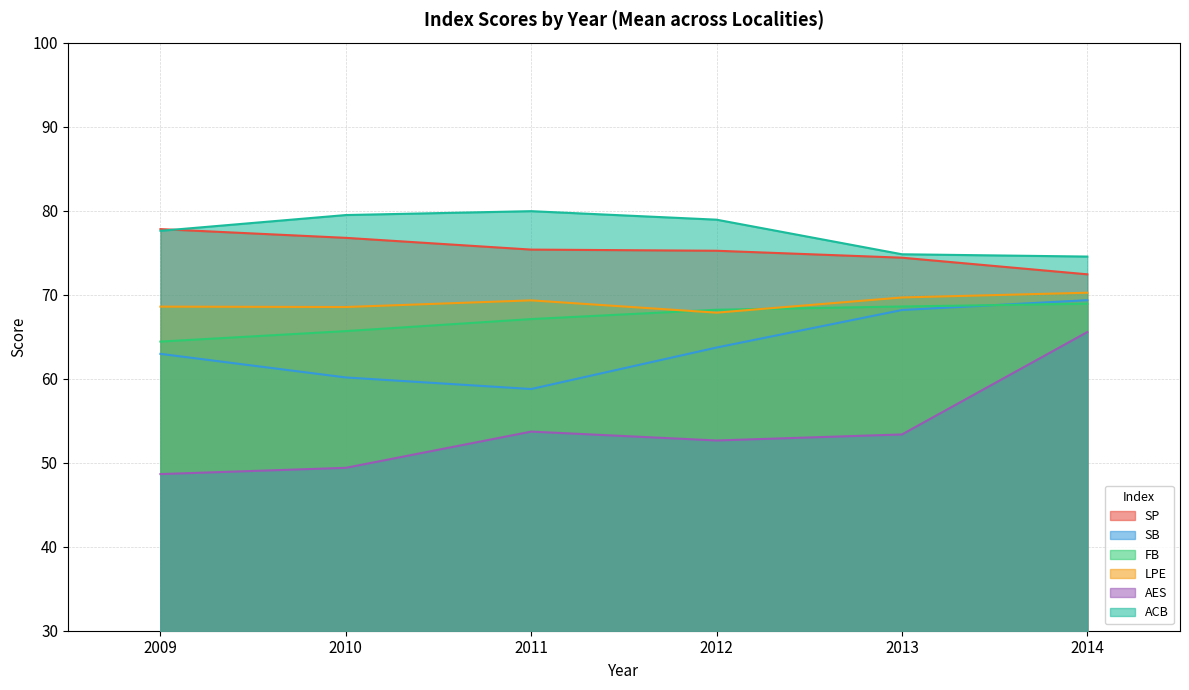

Which series has the largest range (max minus min)?

AES